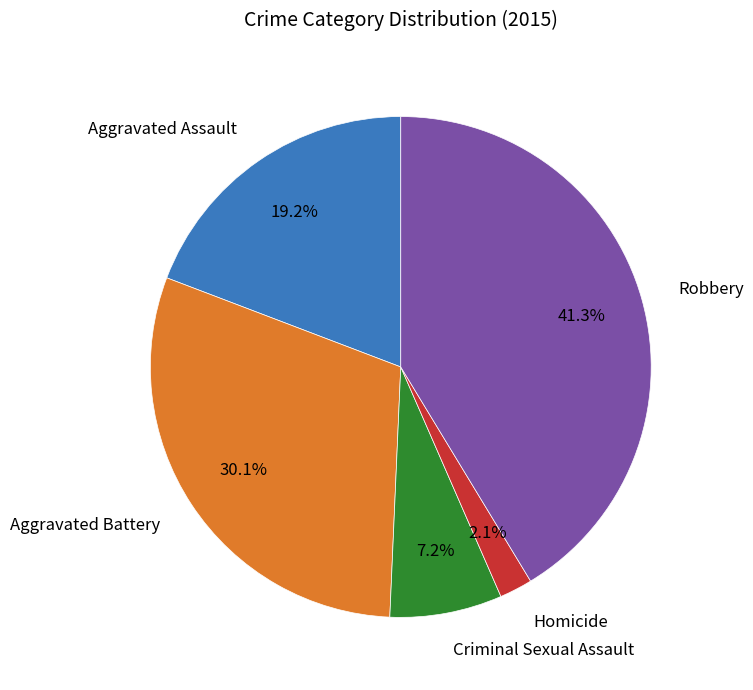

What is the ratio of the value at Criminal Sexual Assault to the value at Homicide?

3.4